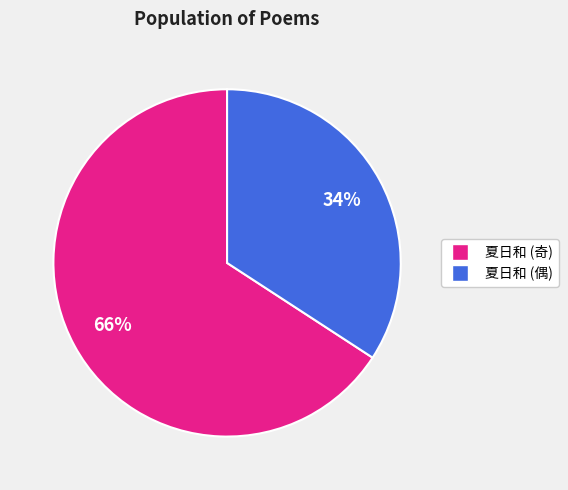

Count the number of slices in the pie.

2